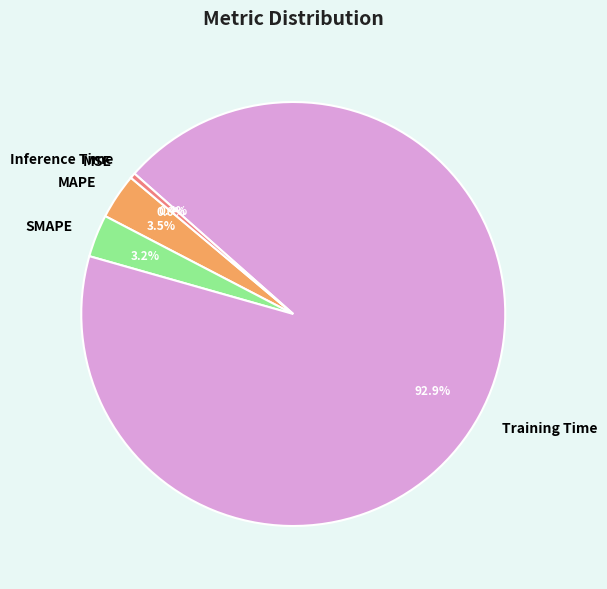

Does Training Time represent more than half of the total?

Yes